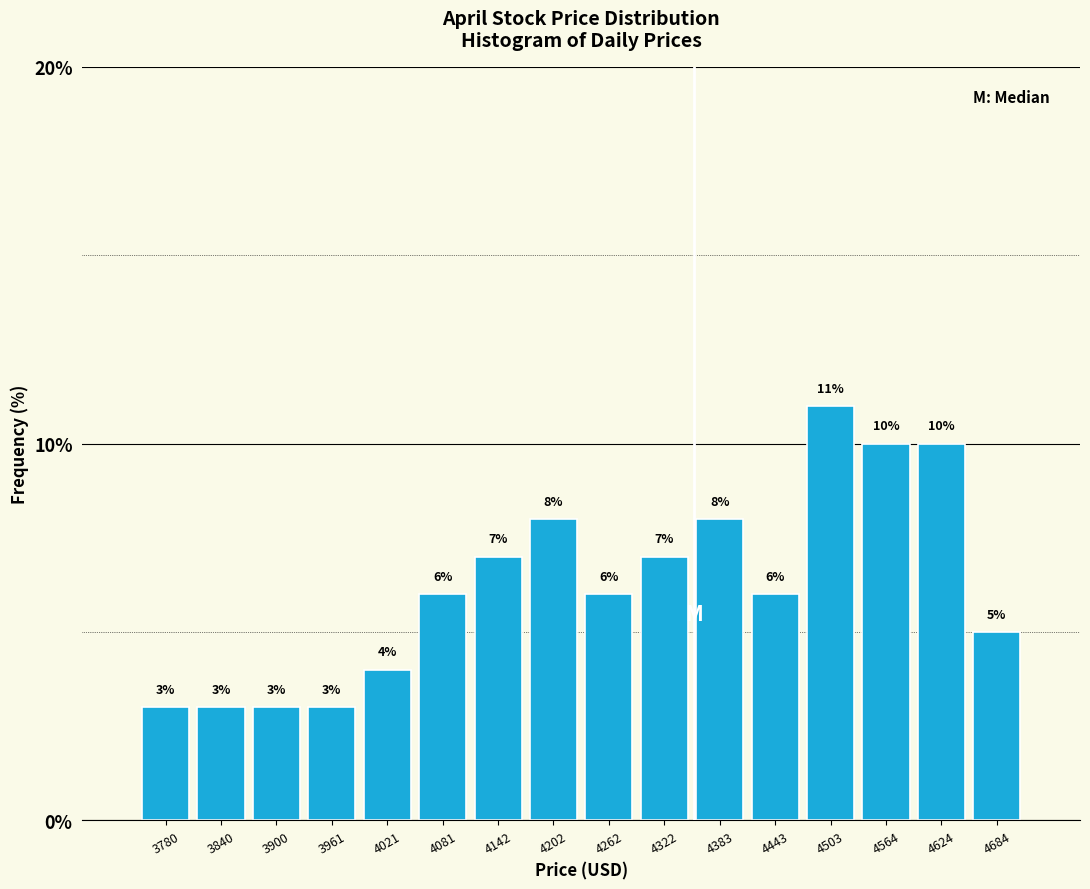

What is the height of the bar covering 3810 to 3870 on the x-axis? The bar edges are not printed on the chart, so give them approximately, as read against the axis.

3